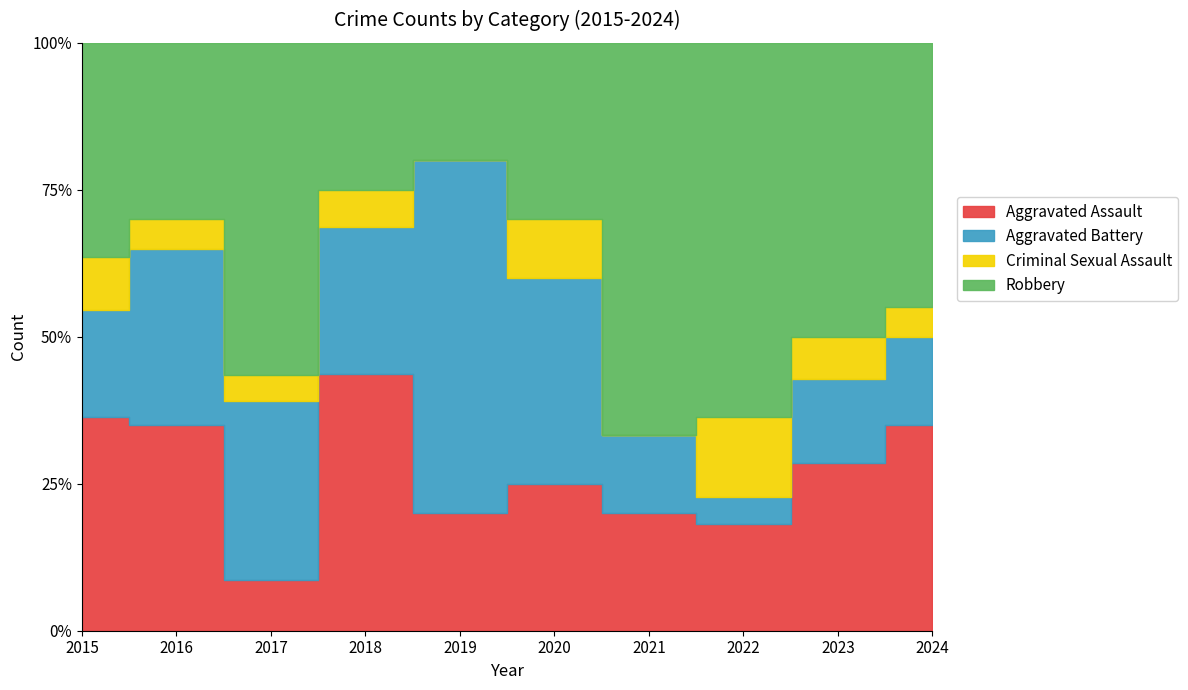

Does the chart display data point markers on the line(s)?

No